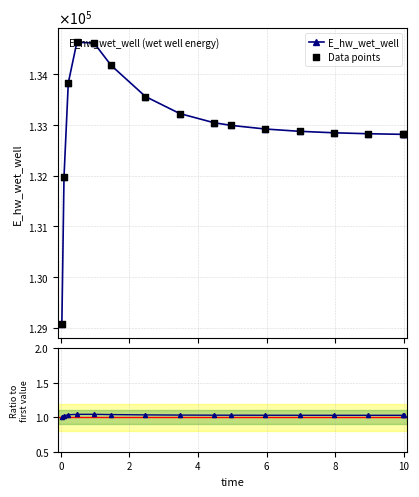

Which series contains the lowest Y value?

E_hw_wet_well ratio